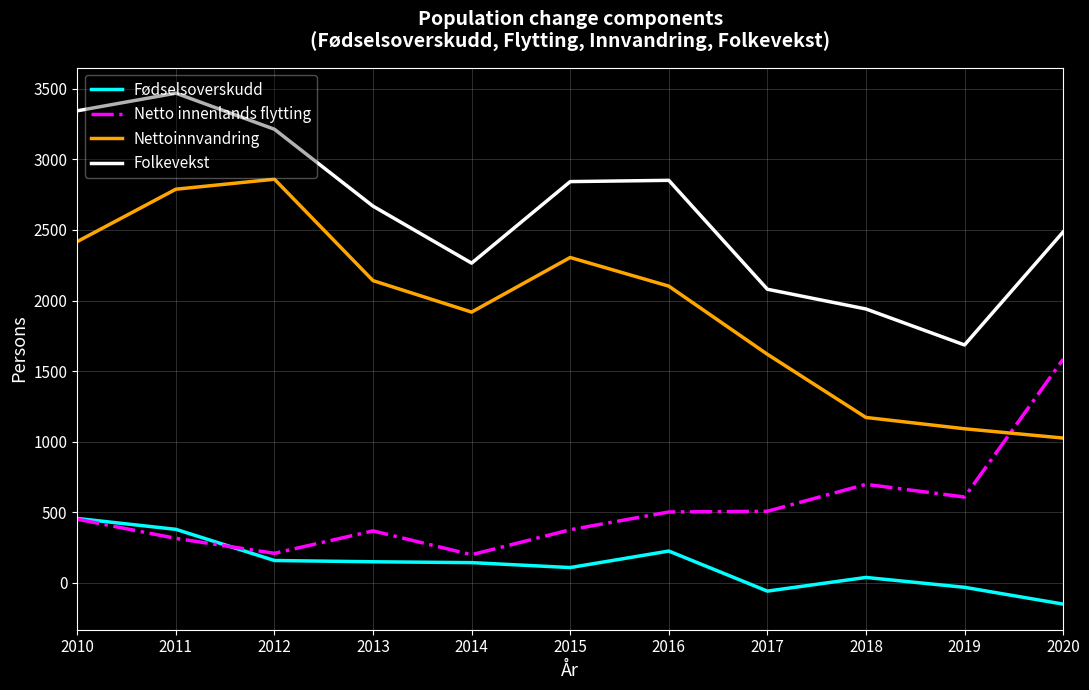

What are all the series names shown in the legend?

Fødselsoverskudd, Netto innenlands flytting, Nettoinnvandring, Folkevekst